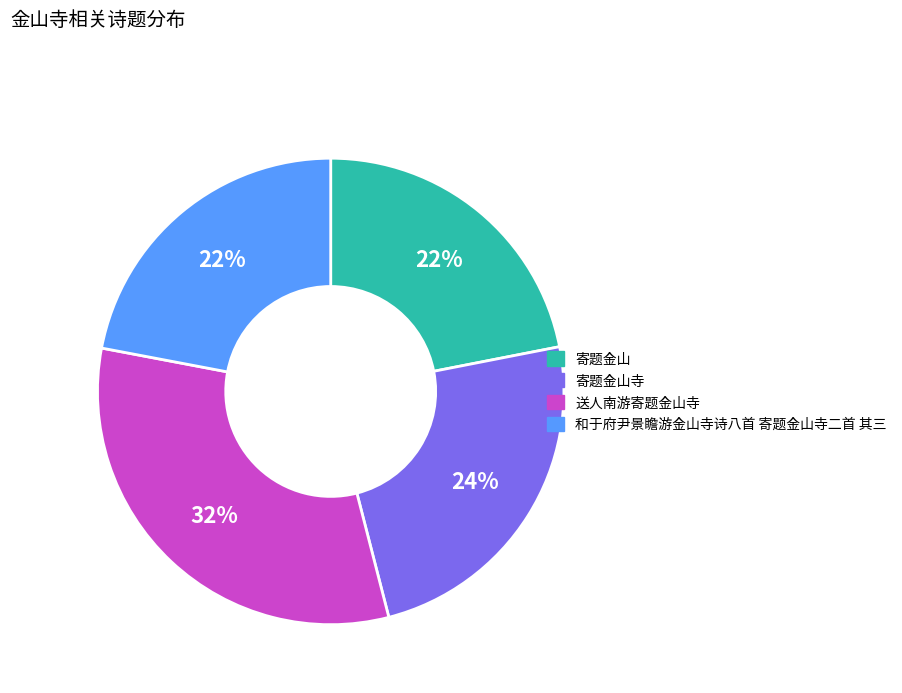

To the nearest percent, what is the combined percentage of 和于府尹景瞻游金山寺诗八首 寄题金山寺二首 其三 and 送人南游寄题金山寺?

54%